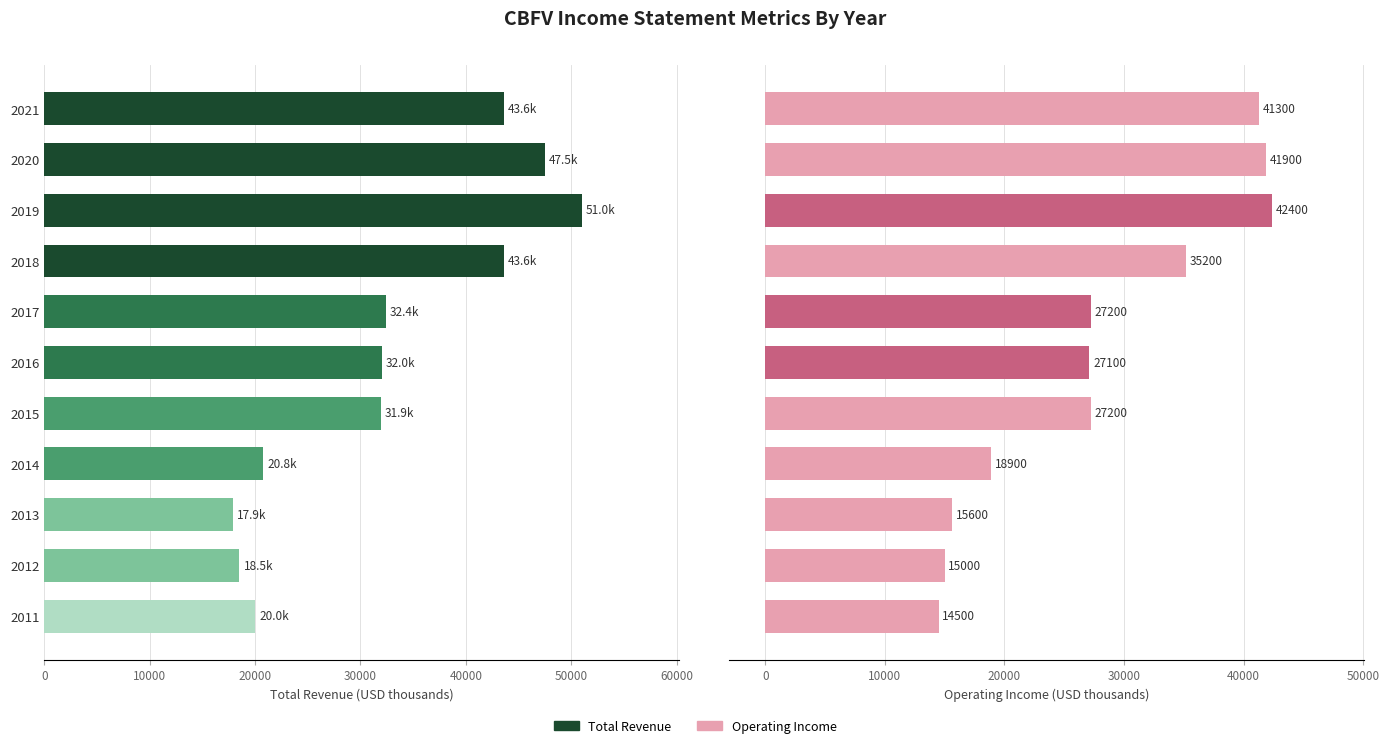

What is the average value of the Total Revenue series?

32655